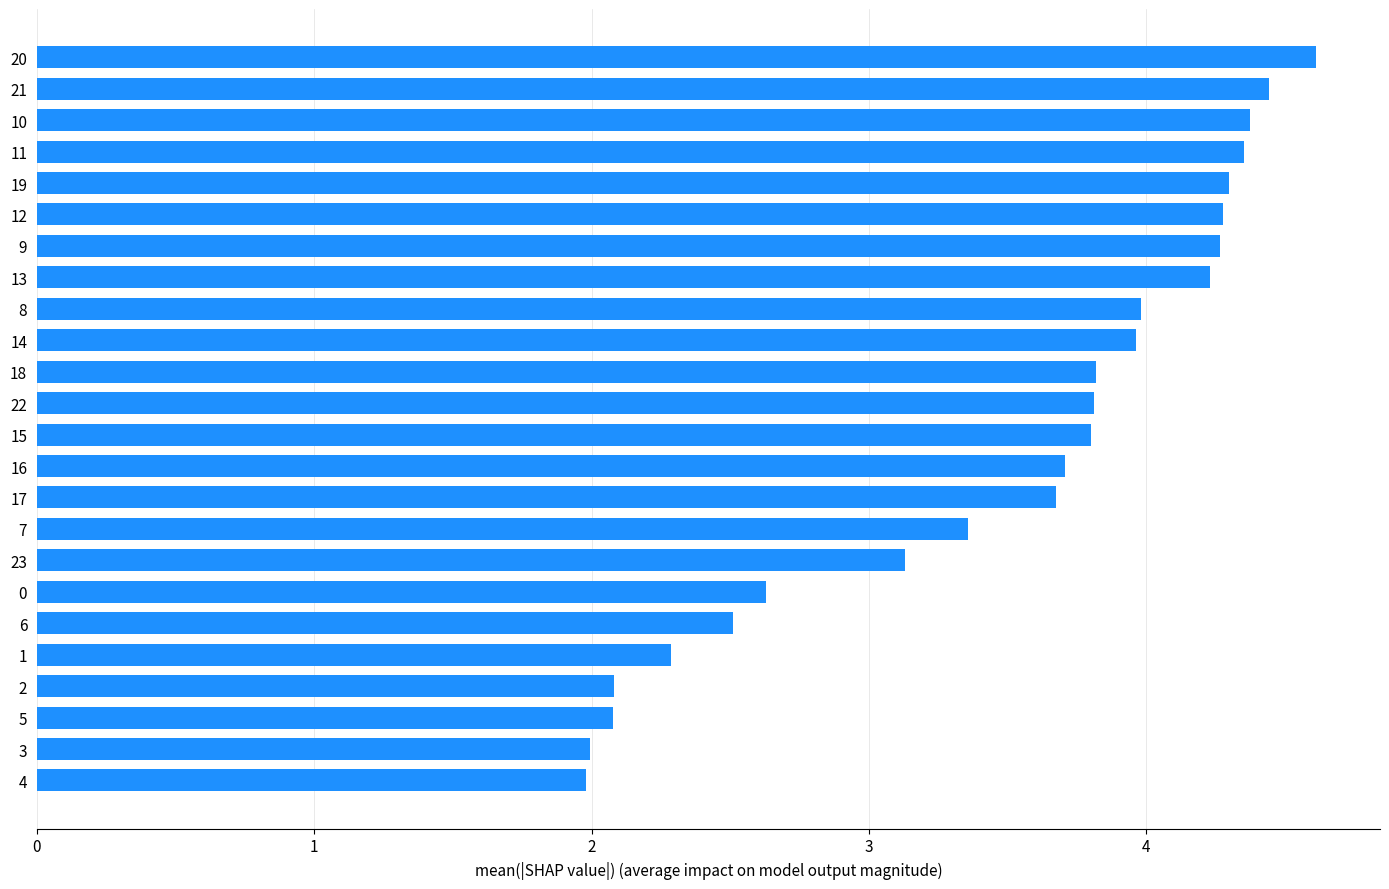

What is the change in value from 2 to 11?

+2.3